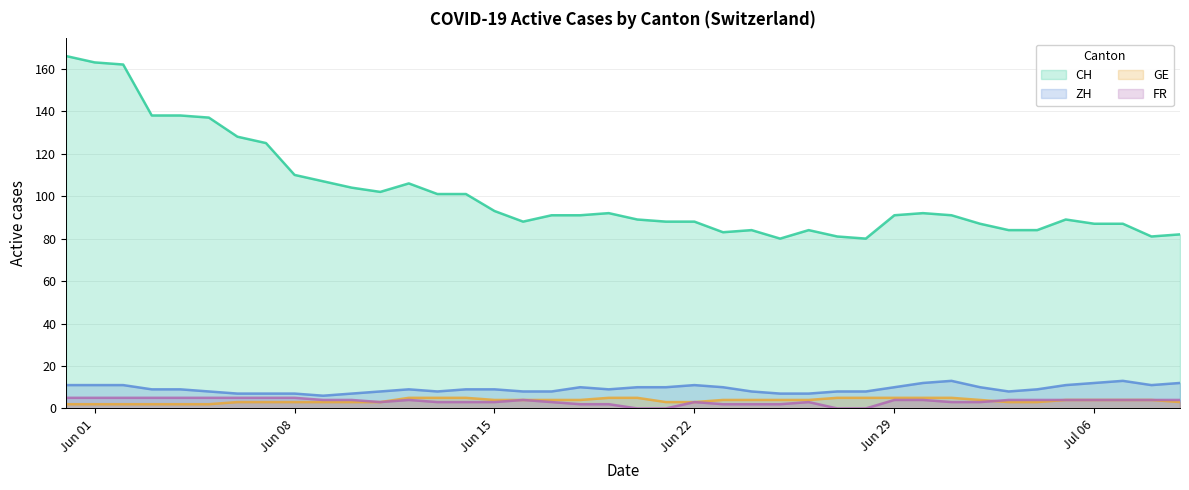

True or false: CH and ZH intersect in this chart.

False